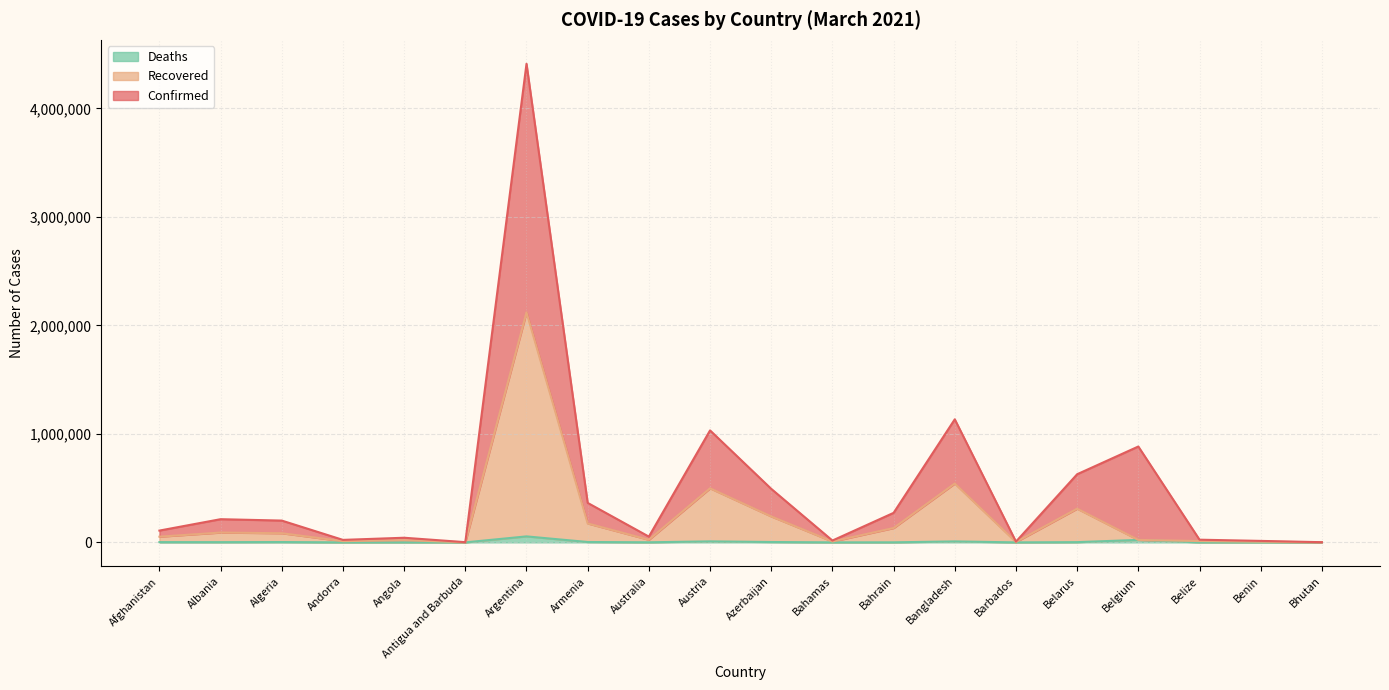

Which category has the highest value across all series?

Argentina